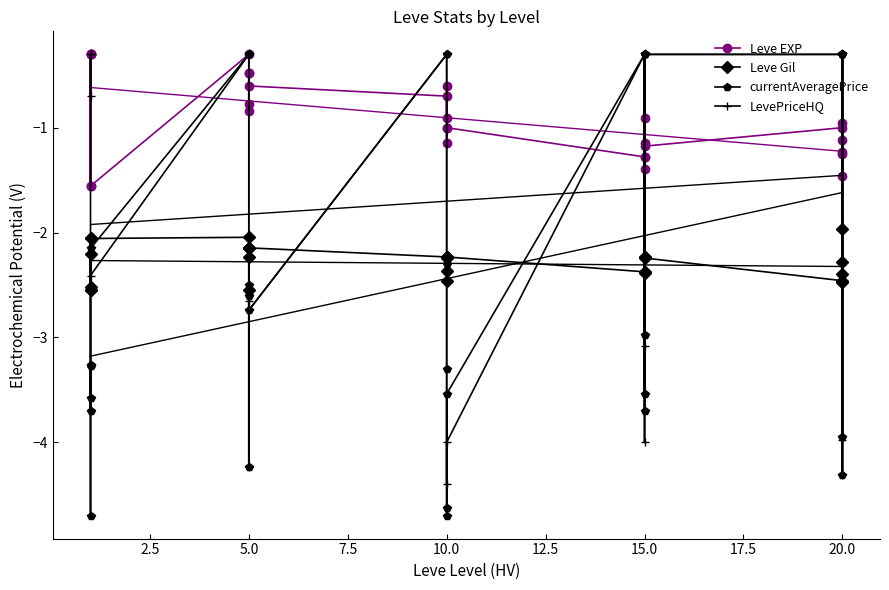

List the series in order of their peak value, highest first.

Leve EXP, currentAveragePrice, LevePriceHQ, Leve Gil